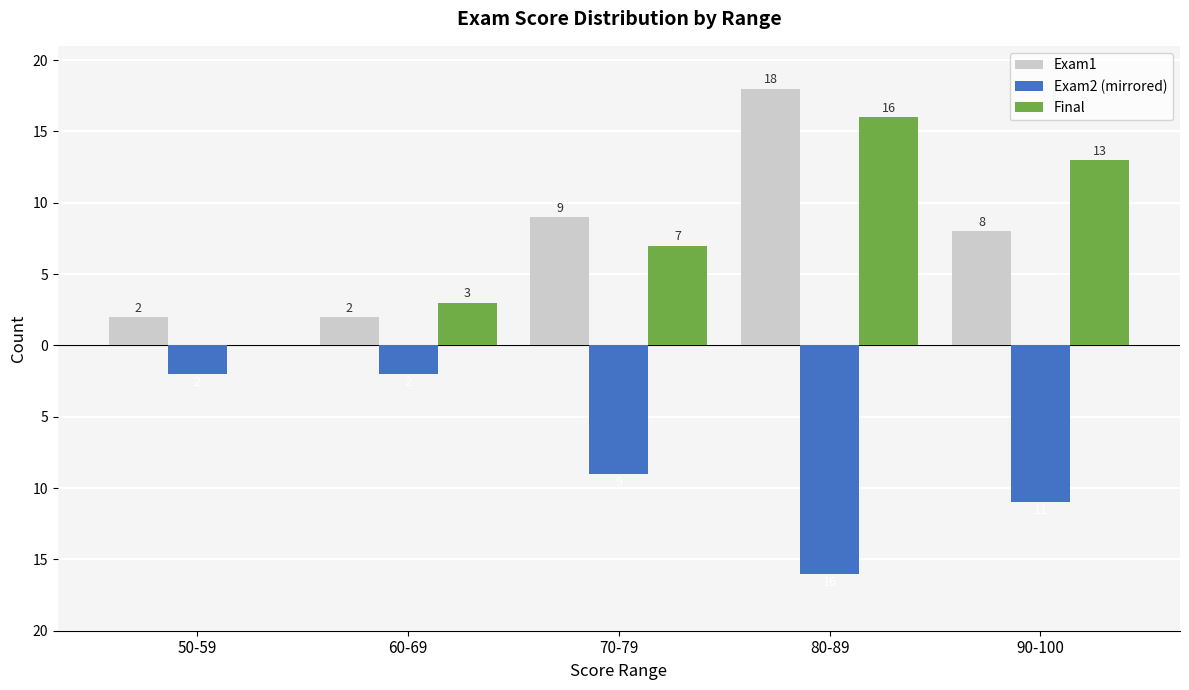

What are all the series names shown in the legend?

Exam1, Exam2 (mirrored), Final